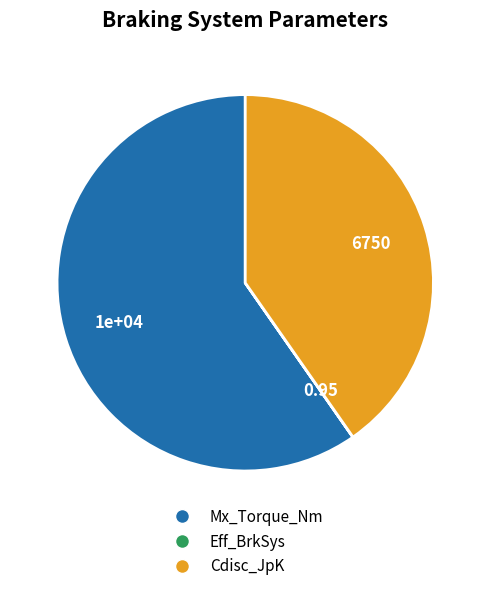

Is there any slice that represents more than half of the pie?

Yes